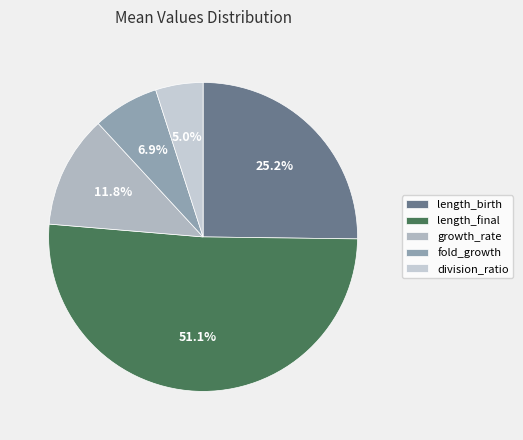

What is the largest slice in the pie chart?

length_final